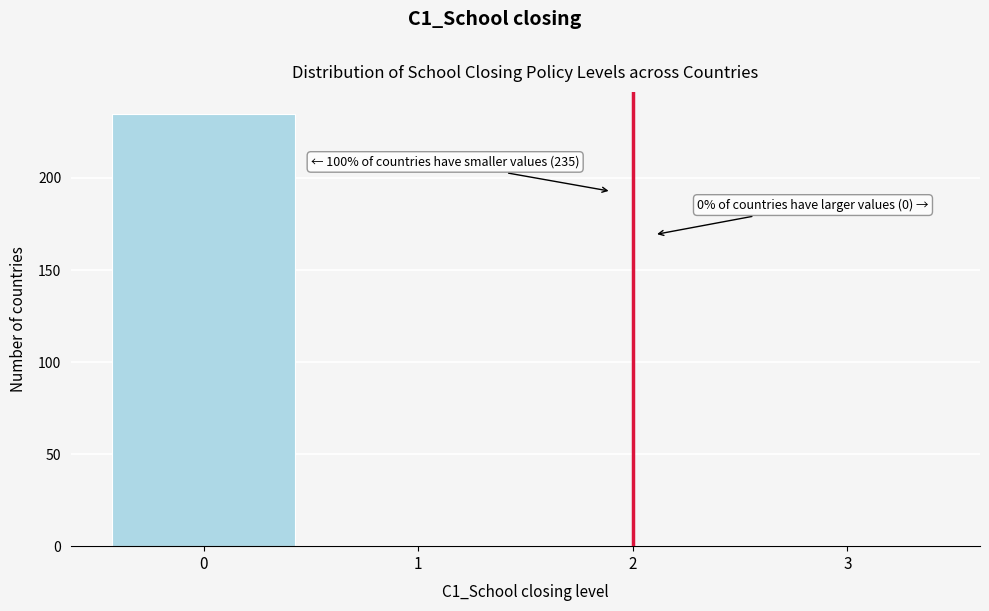

Reading right to left, extract all data points from this chart.

3=0	2=0	1=0	0=235